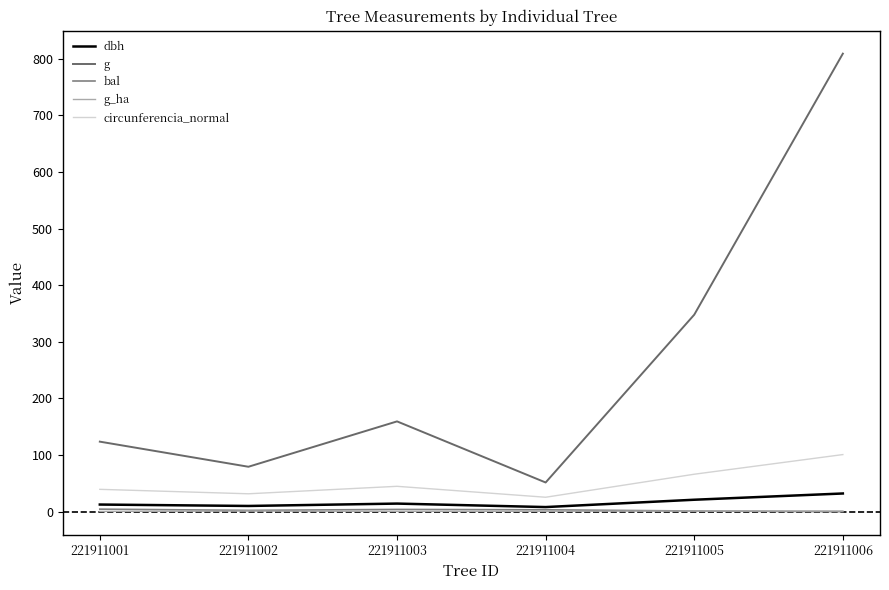

True or false: bal and g intersect in this chart.

False